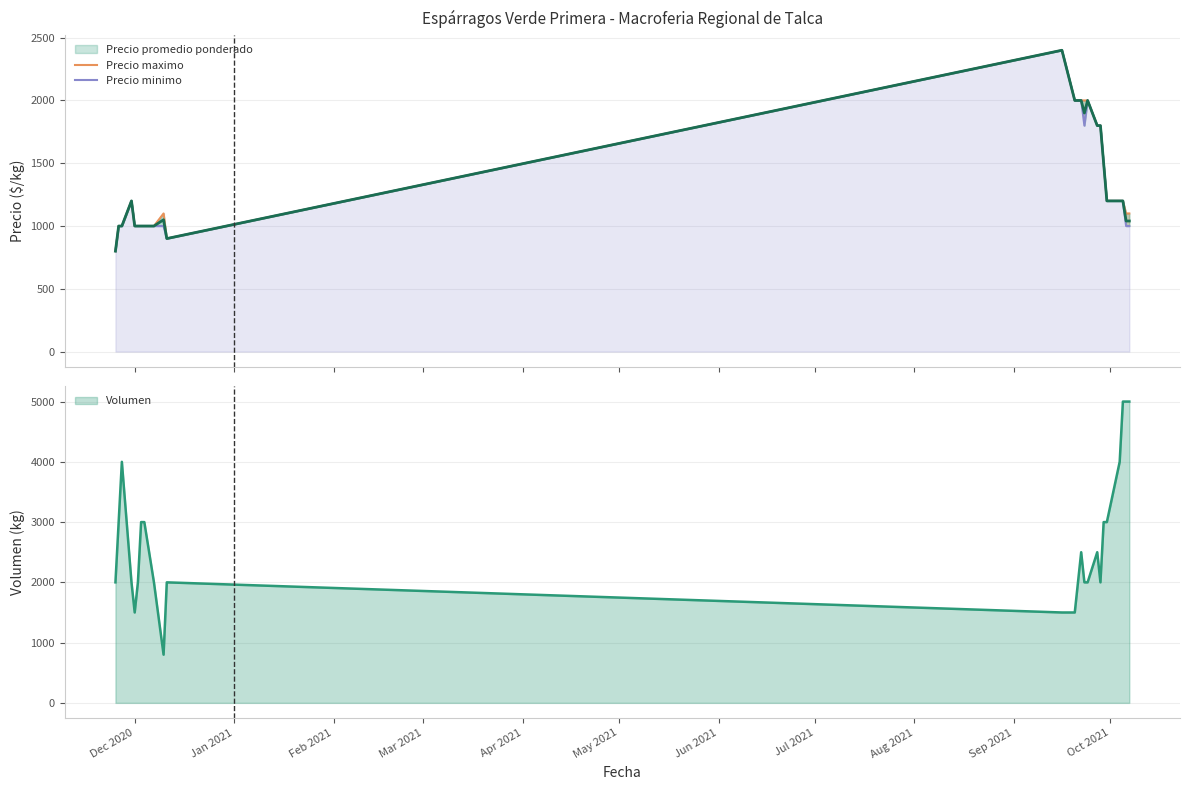

In Precio minimo, how many points are higher than both neighbors (excluding endpoints)?

3